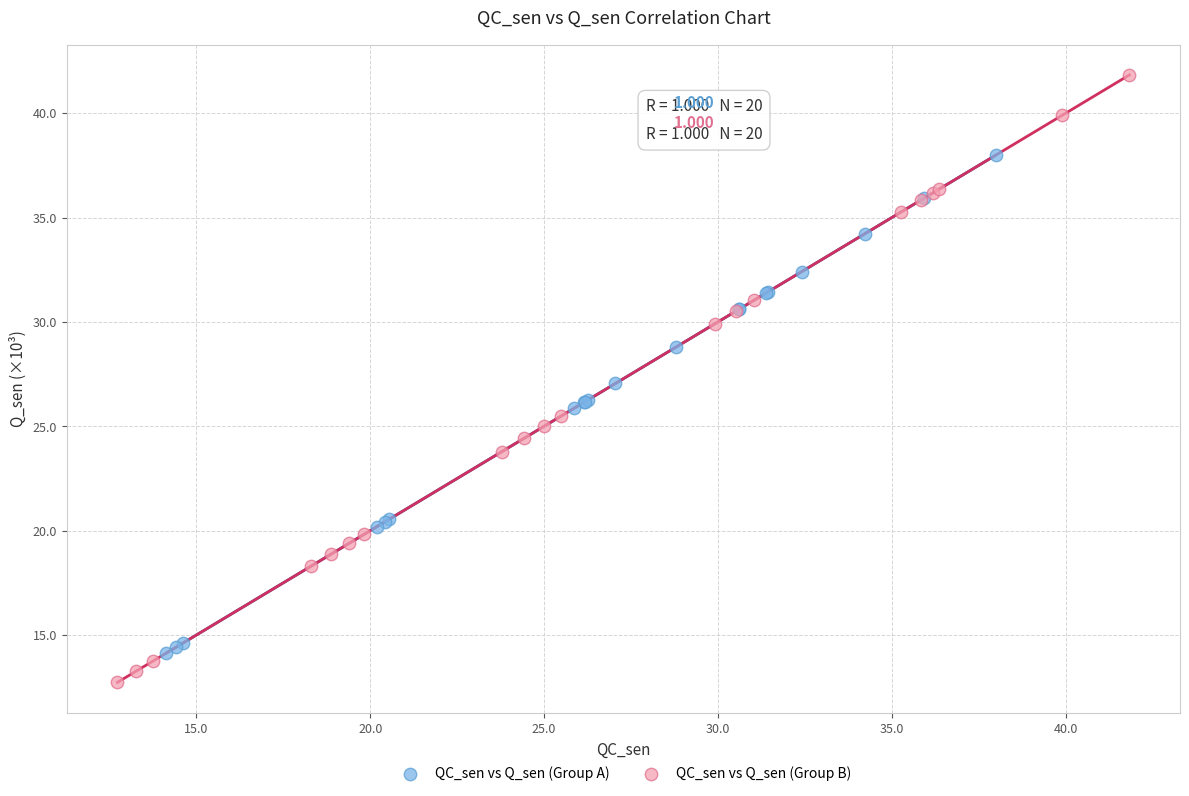

Which series reaches the maximum Y coordinate?

QC_sen vs Q_sen (Group B)